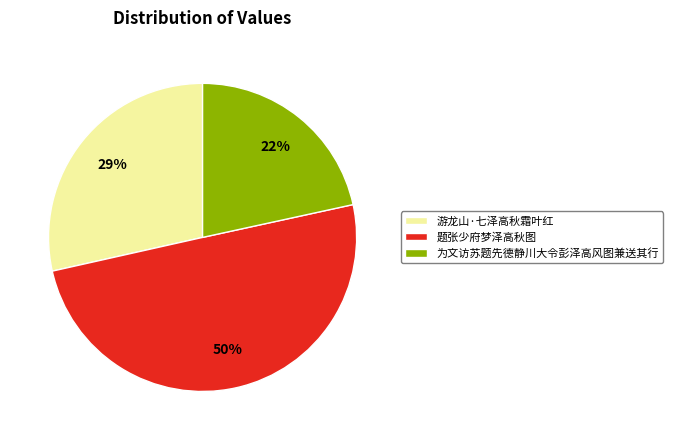

How many slices are in this pie chart?

3